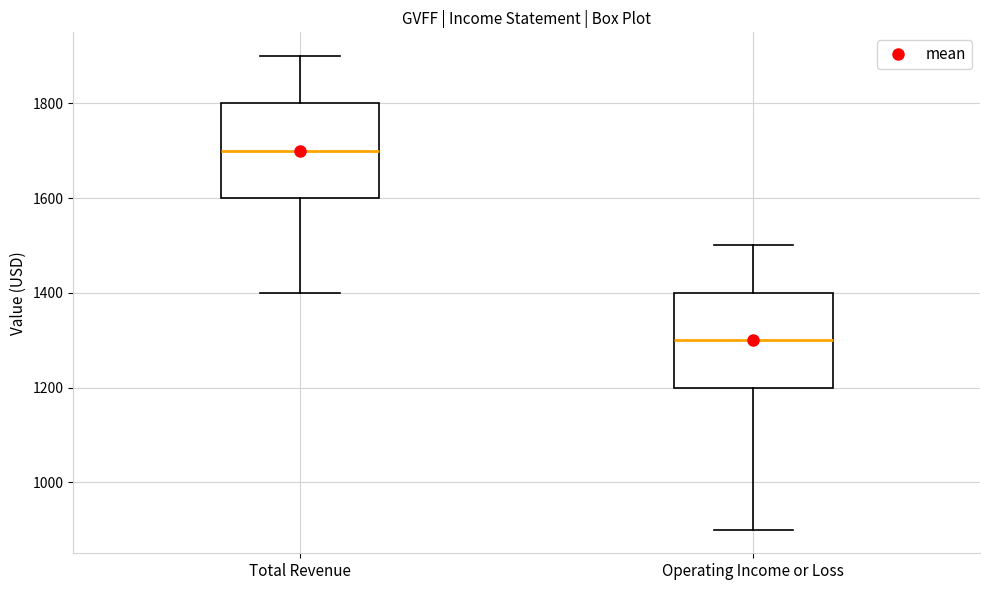

Where does the lower whisker of the box for Operating Income or Loss end on the y-axis? The values are not printed on the chart, so give them approximately, as read against the axis.

900